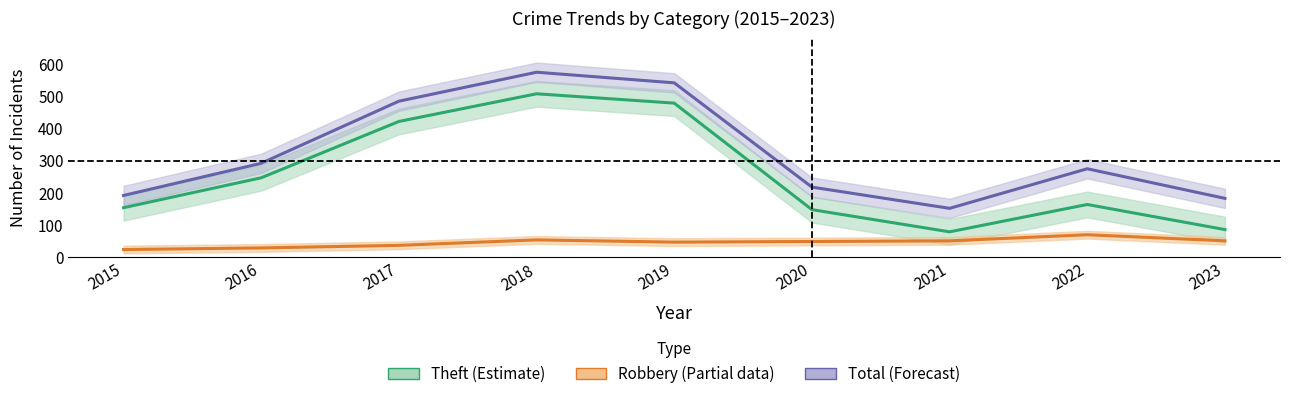

The value of Total (Forecast) at 2016 is 79. True or false?

False